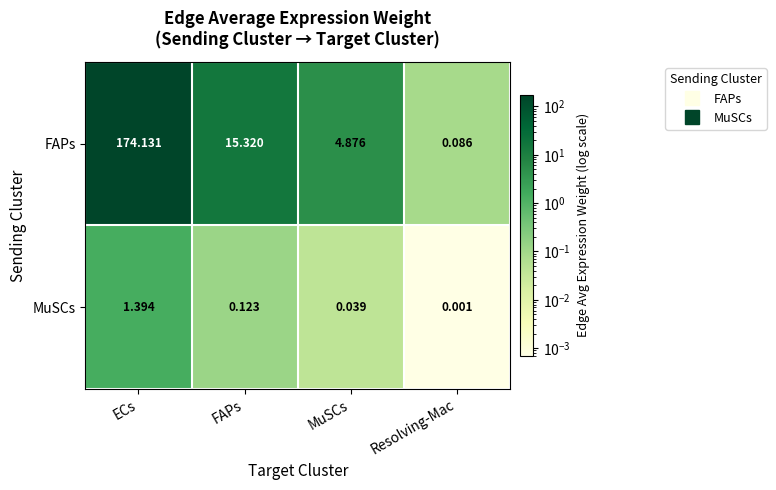

At which category does the chart reach its peak across all series?

ECs